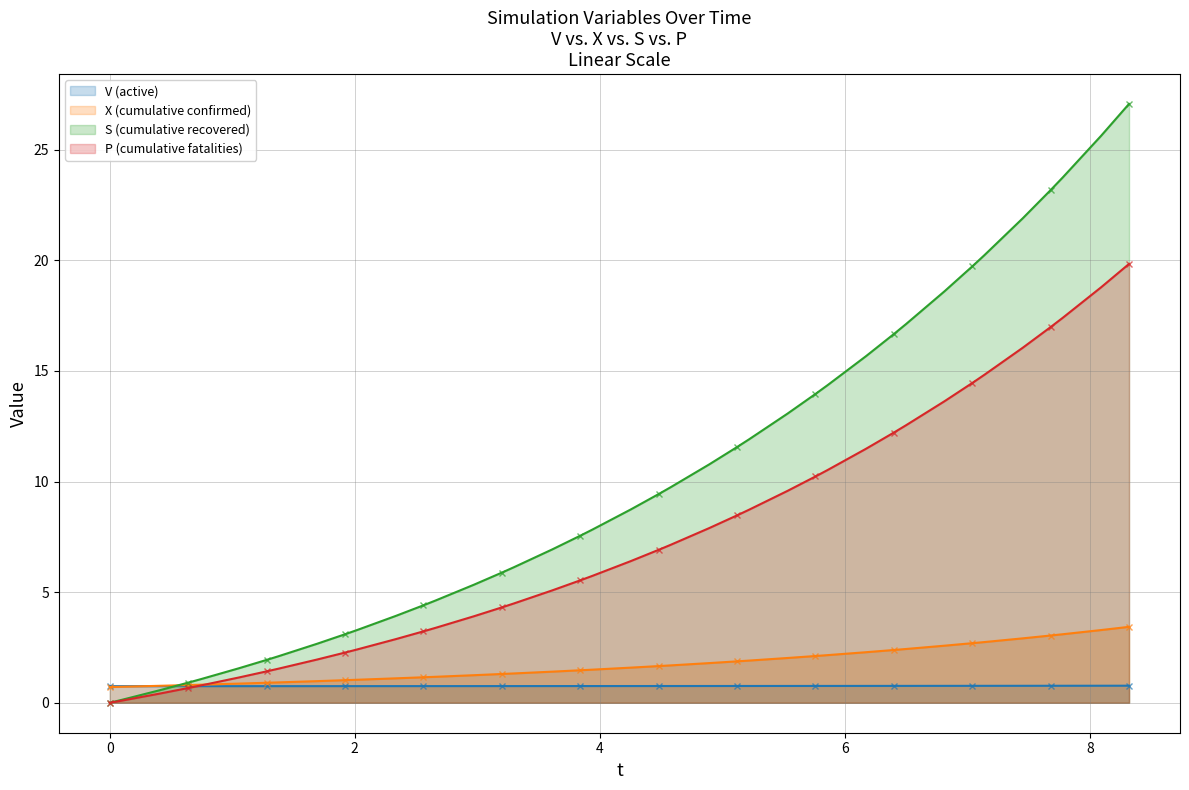

Which series has the widest spread of values?

S